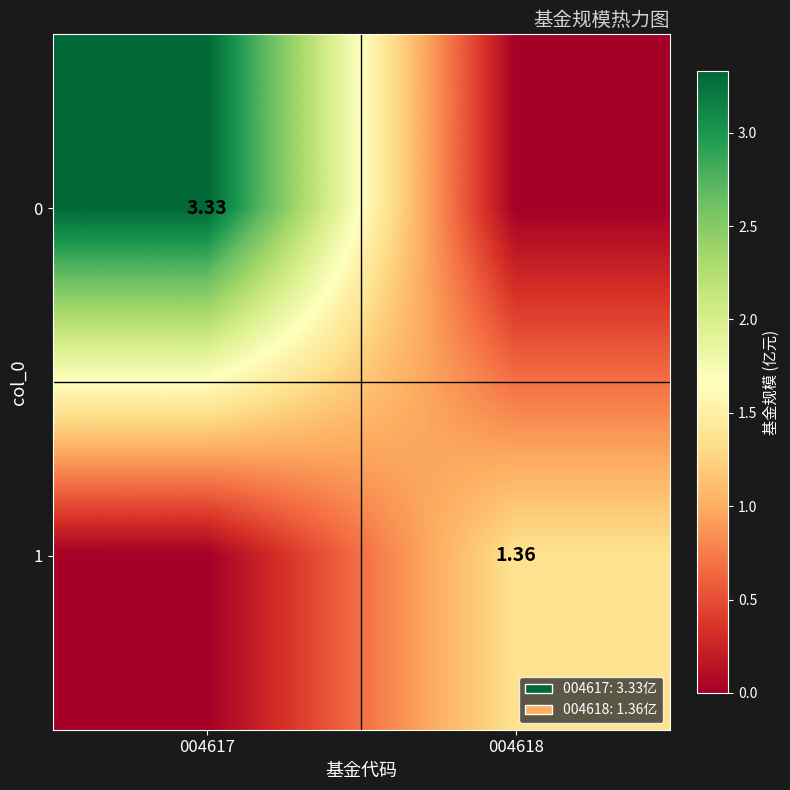

True or false: 0 has a value of 3.3 at 004617.

True